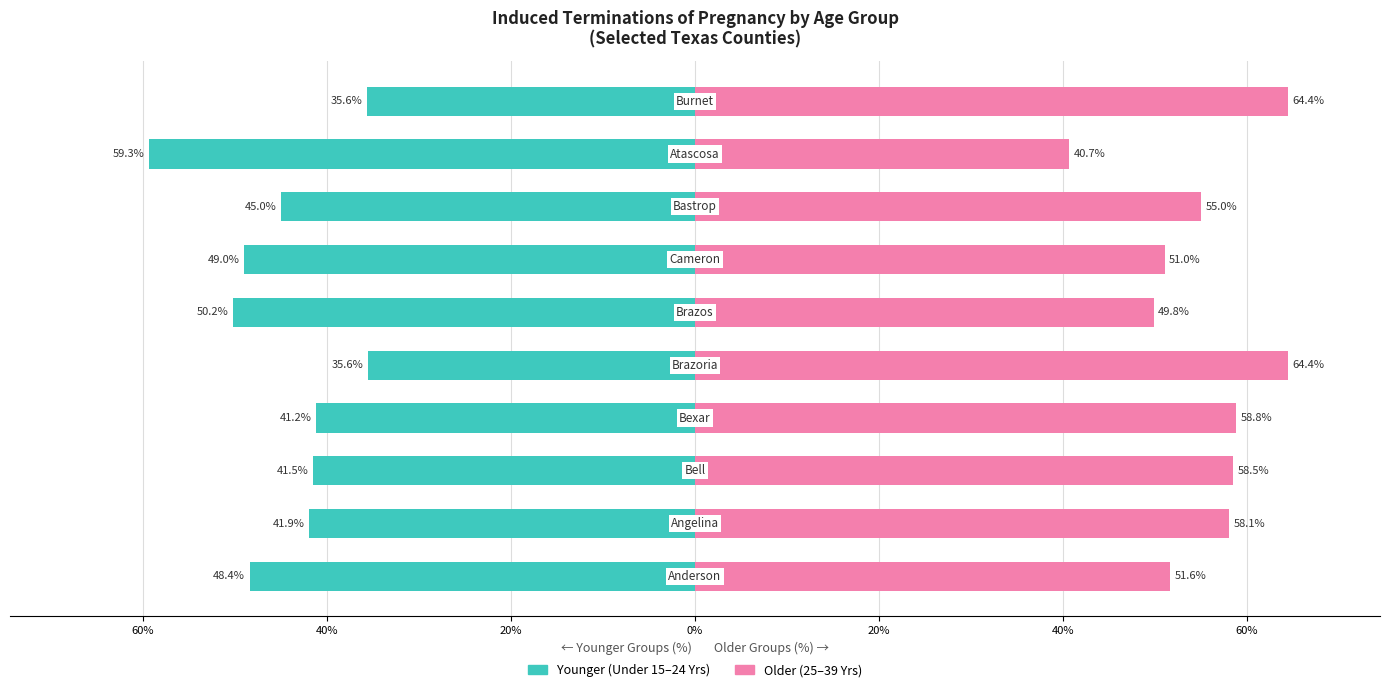

Which series has the widest spread of values?

Younger (Under 15–24)